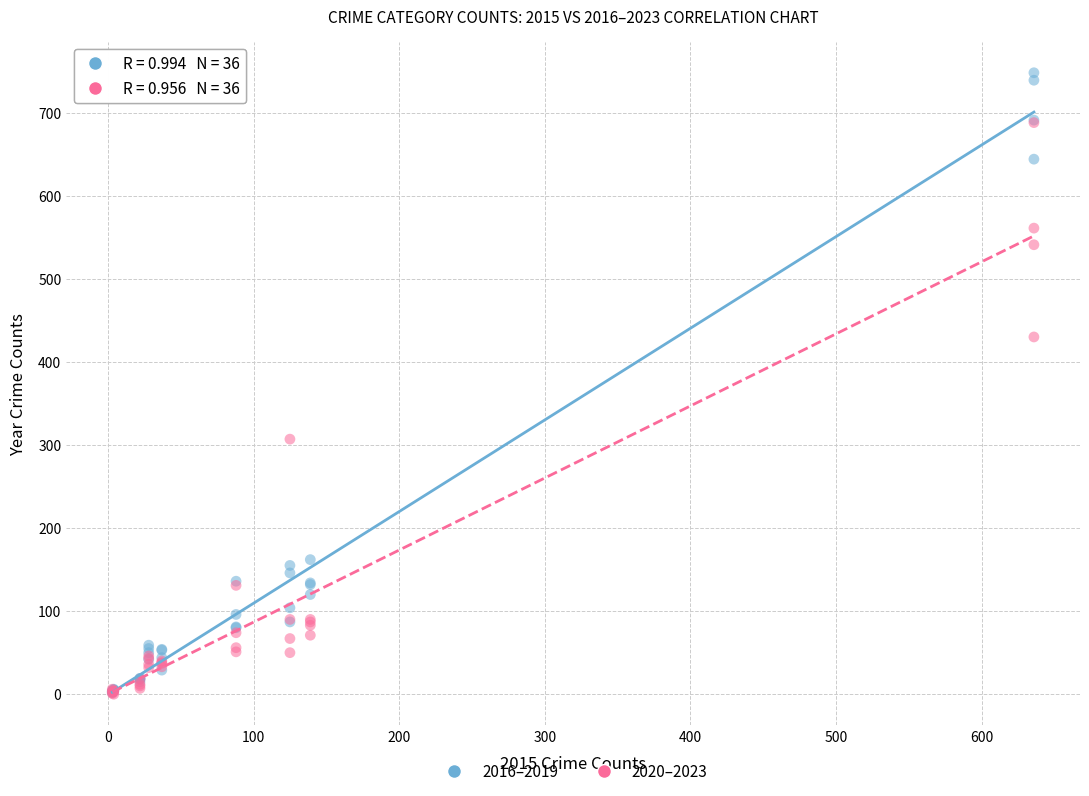

Across all series, what Y value is closest to 374?

430